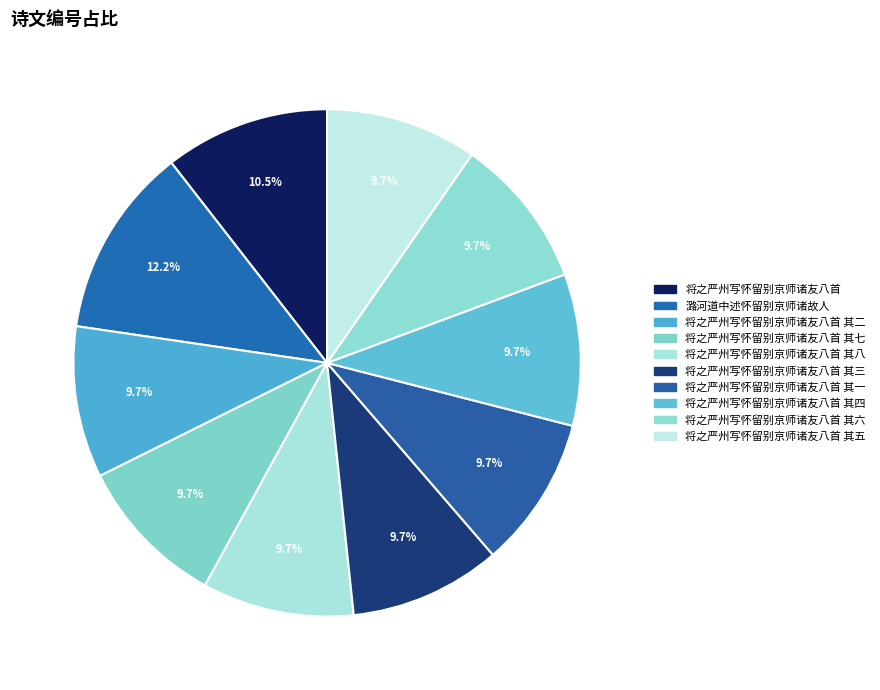

Is it true that 将之严州写怀留别京师诸友八首 其六 is 10% of the pie?

True